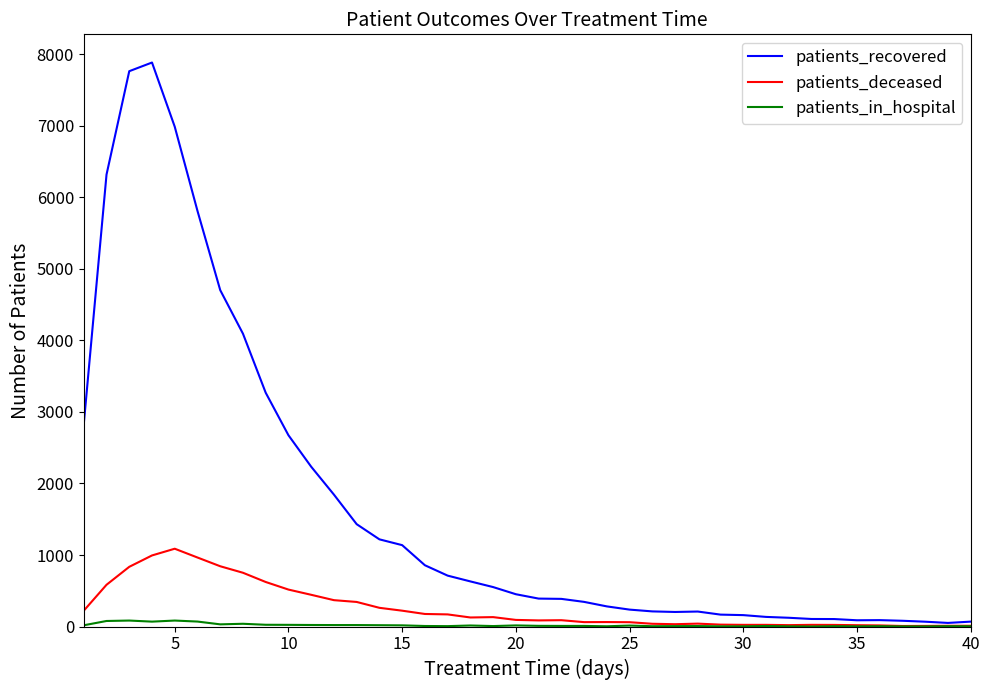

Rank the series by their maximum value, from highest to lowest.

patients_recovered, patients_deceased, patients_in_hospital